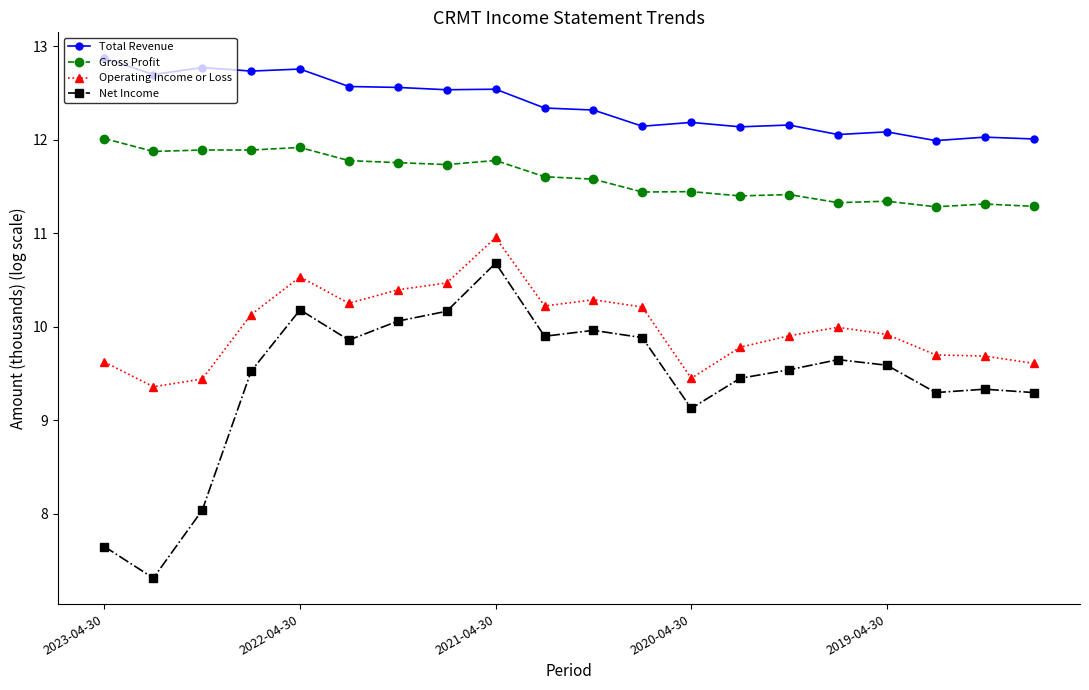

True or false: Gross Profit has more than 2 points higher than both neighbors.

True